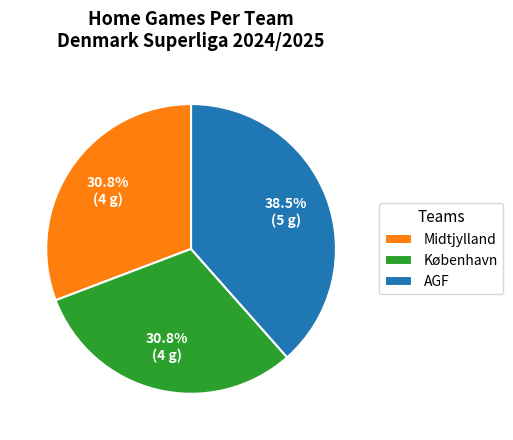

Does Midtjylland represent more than half of the total?

No